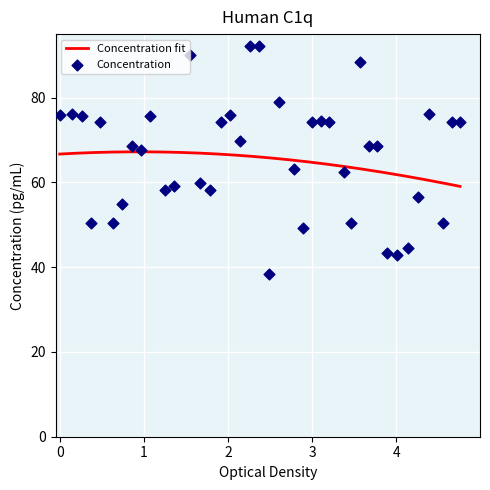

What is the lowest value of the Concentration fit series?

59.1